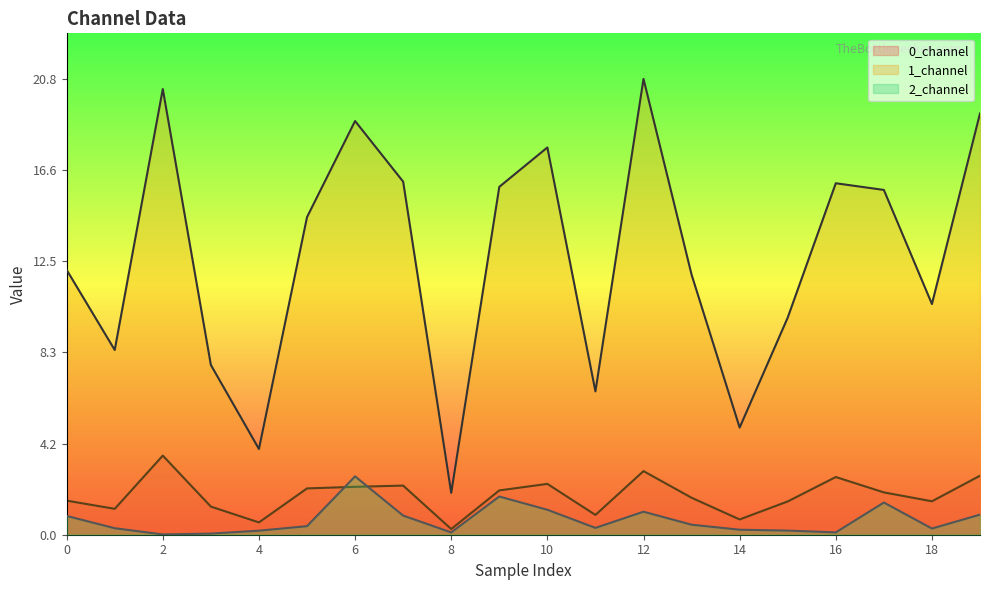

What is the difference between the 2_channel values at 0 and 11?

0.5